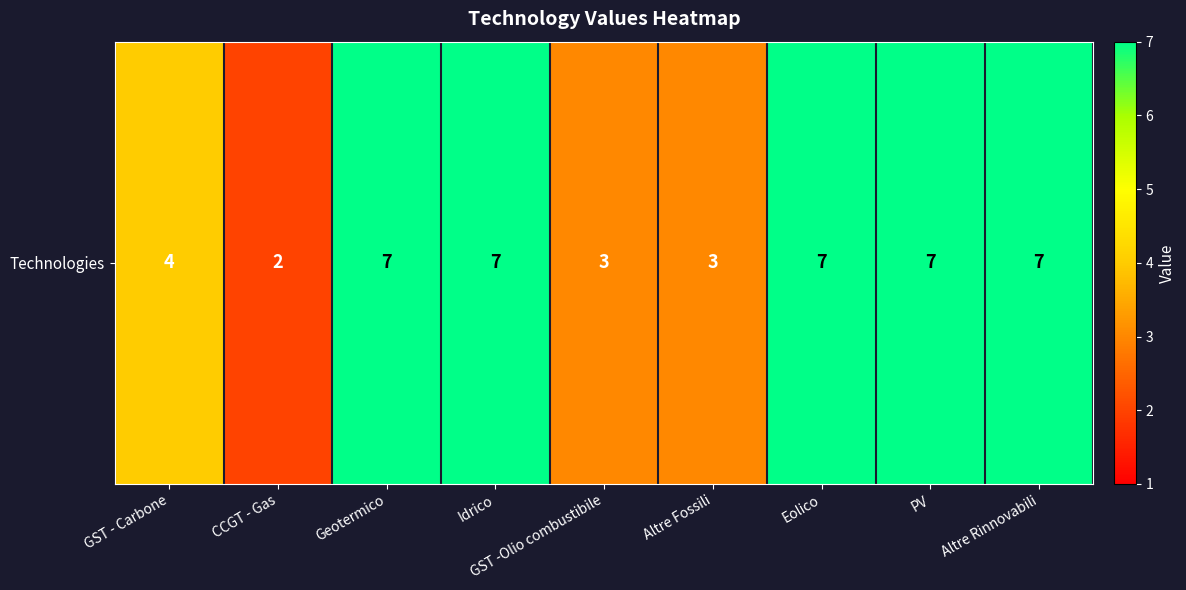

Rank the categories by value from highest to lowest.

Geotermico, Idrico, Eolico, PV, Altre Rinnovabili, GST - Carbone, GST -Olio combustibile, Altre Fossili, CCGT - Gas